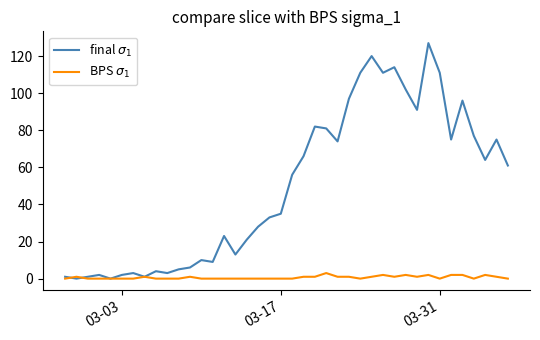

What is the average value of the BPS $\sigma_1$ series?

1